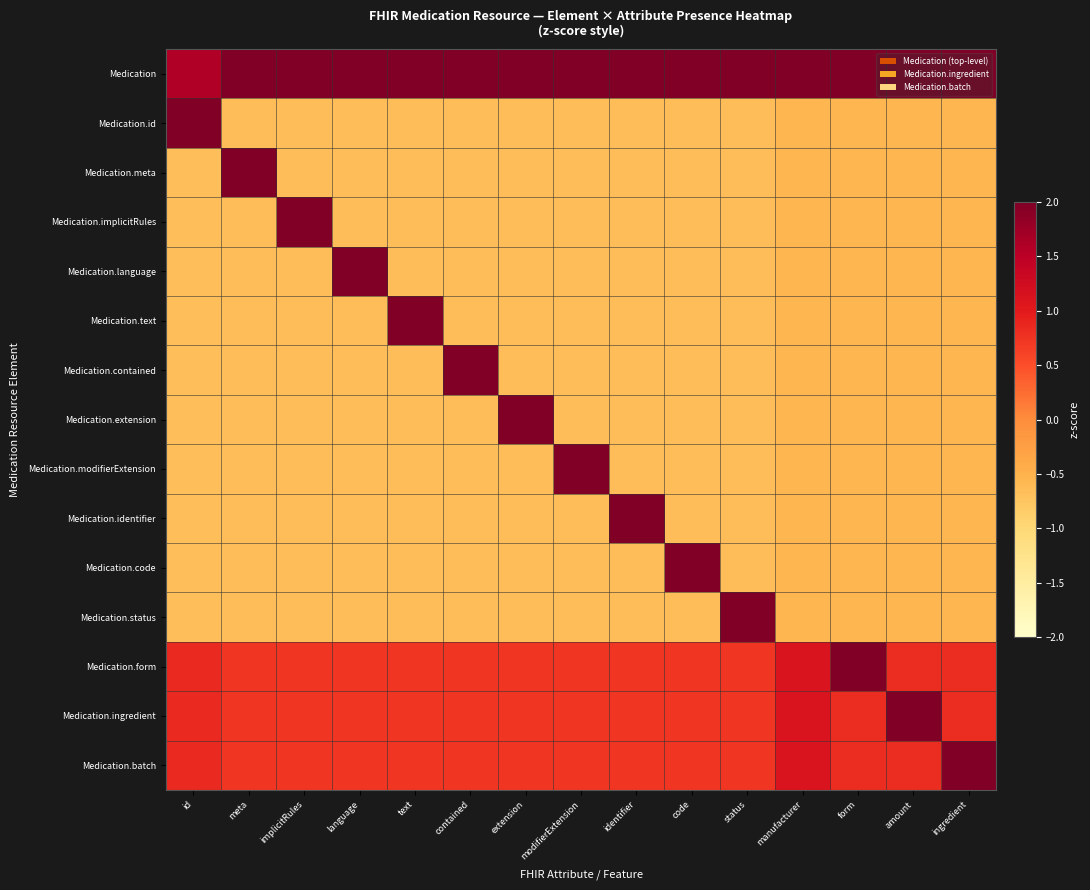

At which category is the sum across all series the highest?

implicitRules